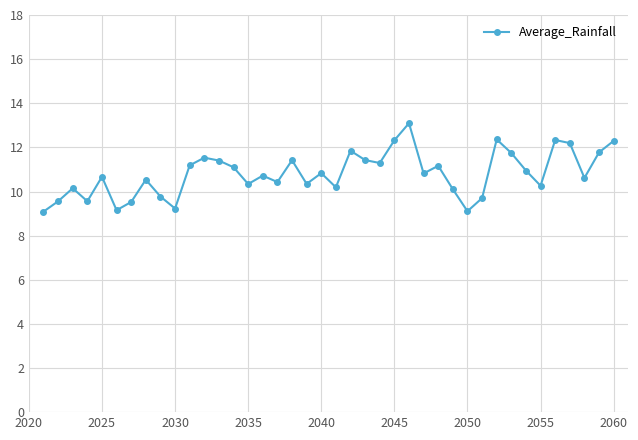

What is the value of the 39th point from the left?

11.8